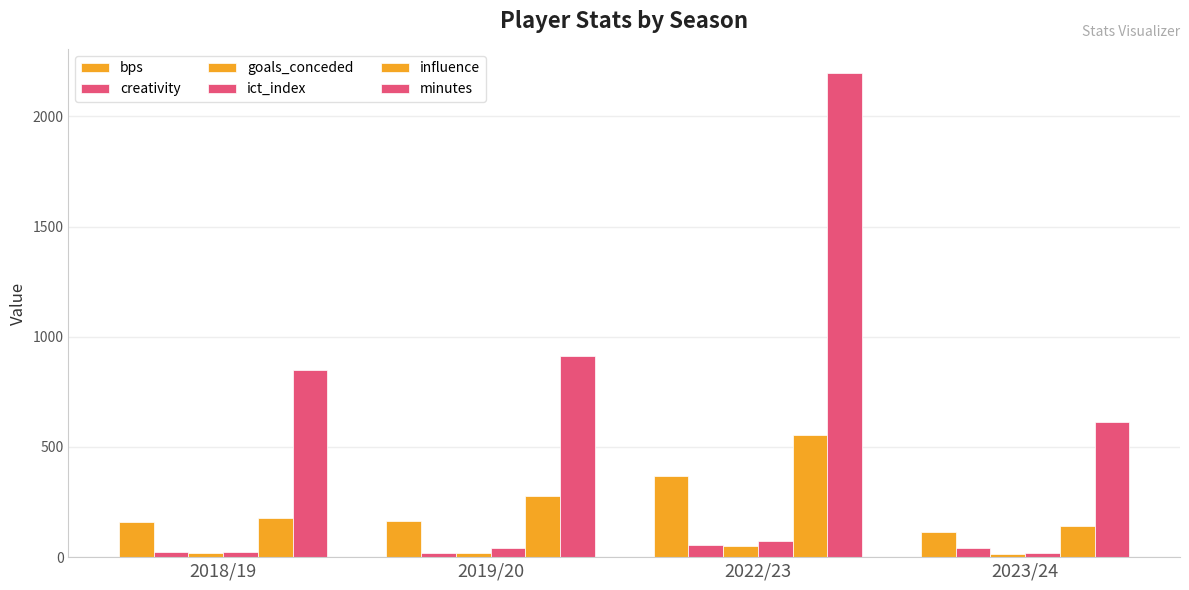

What is the value of the ict_index bar at the 2nd from the left?

43.7